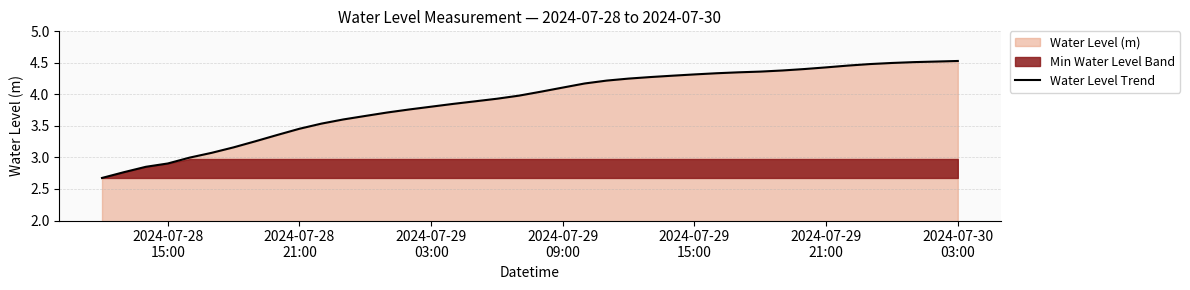

True or false: there are more than 1 points higher than both neighbors.

False